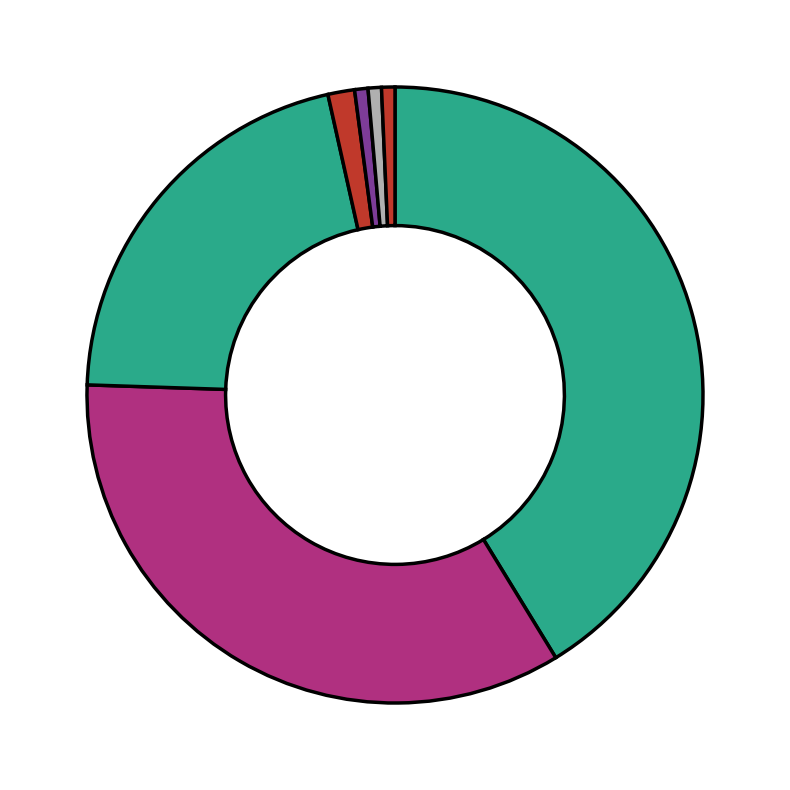

How many slices are in this pie chart?

7